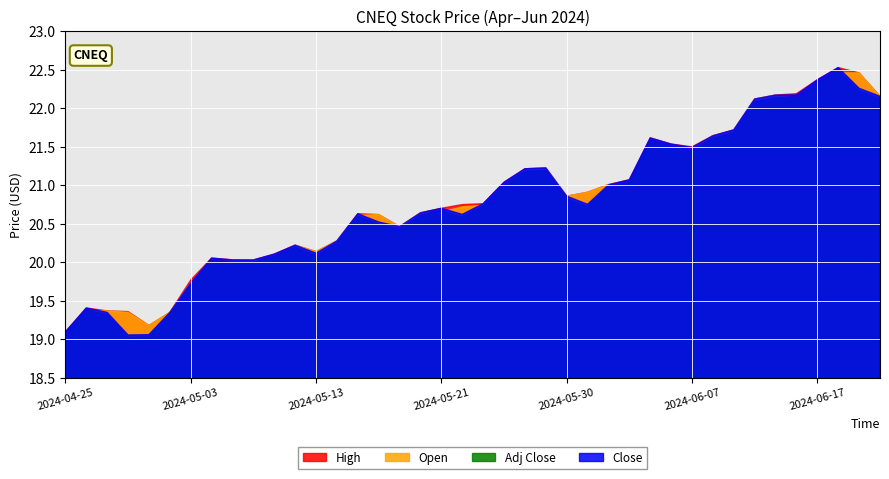

What is the value of the Close point at the 12th from the left?

20.2